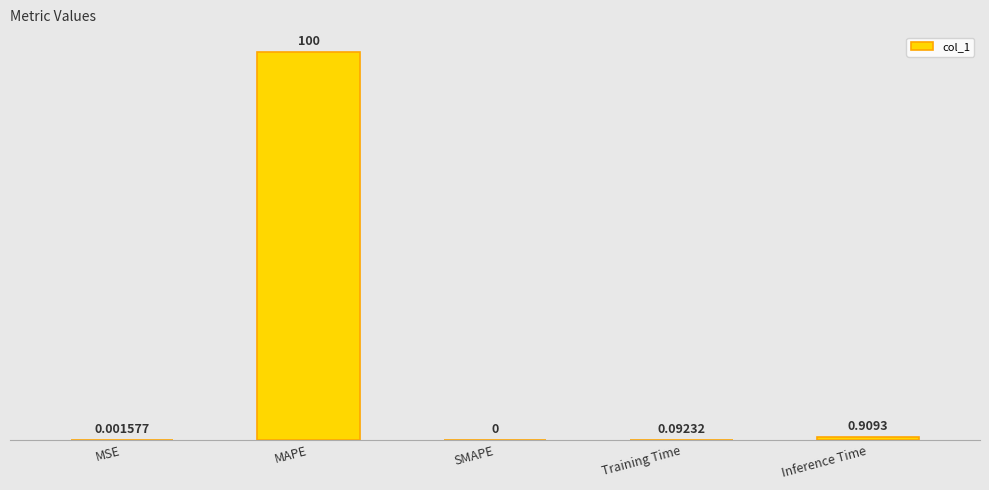

What is the sum of all values?

101.0